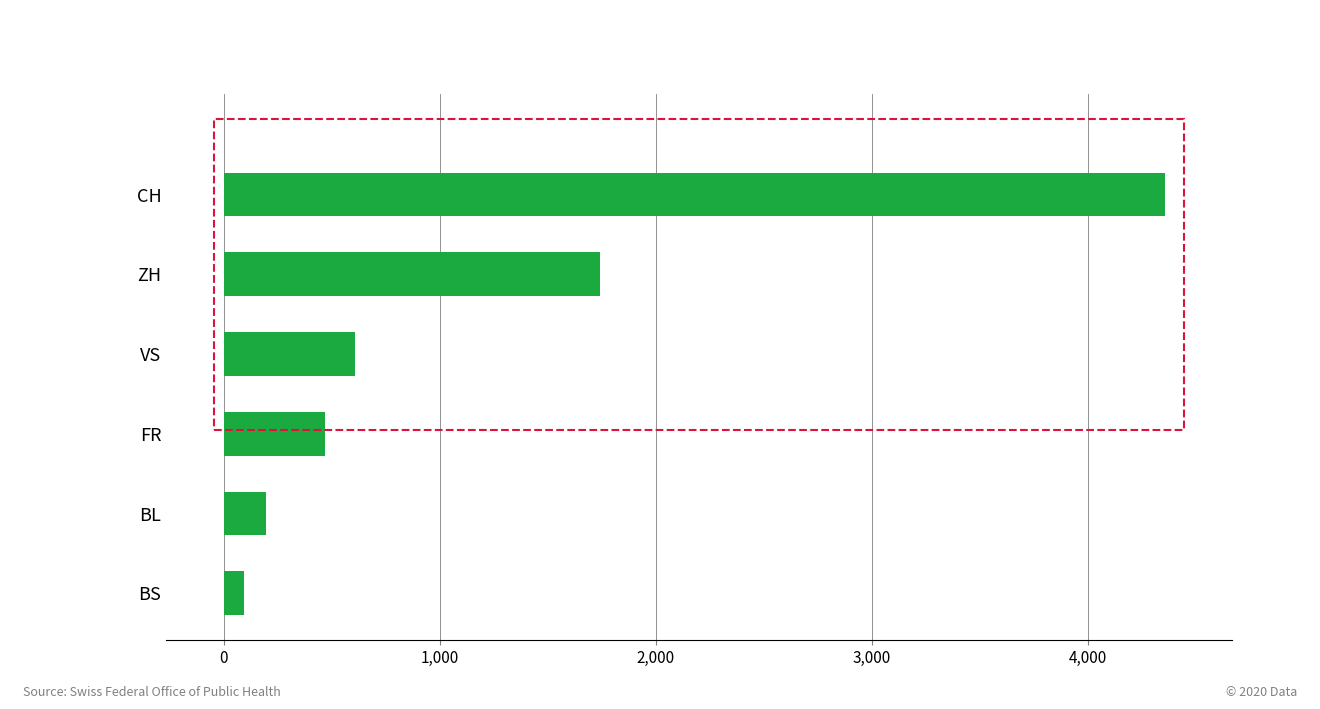

List the labels in order of value, largest first.

CH, ZH, VS, FR, BL, BS